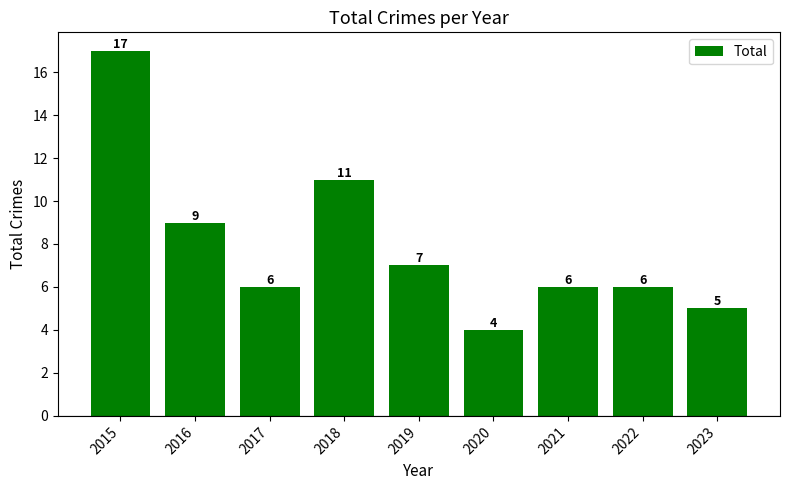

What is the difference between the second highest and second lowest values?

6